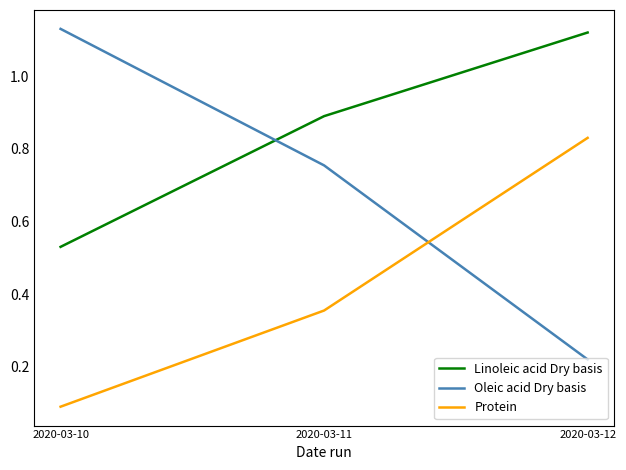

Which series changed the most between 2020-03-10 and 2020-03-12?

Oleic acid Dry basis